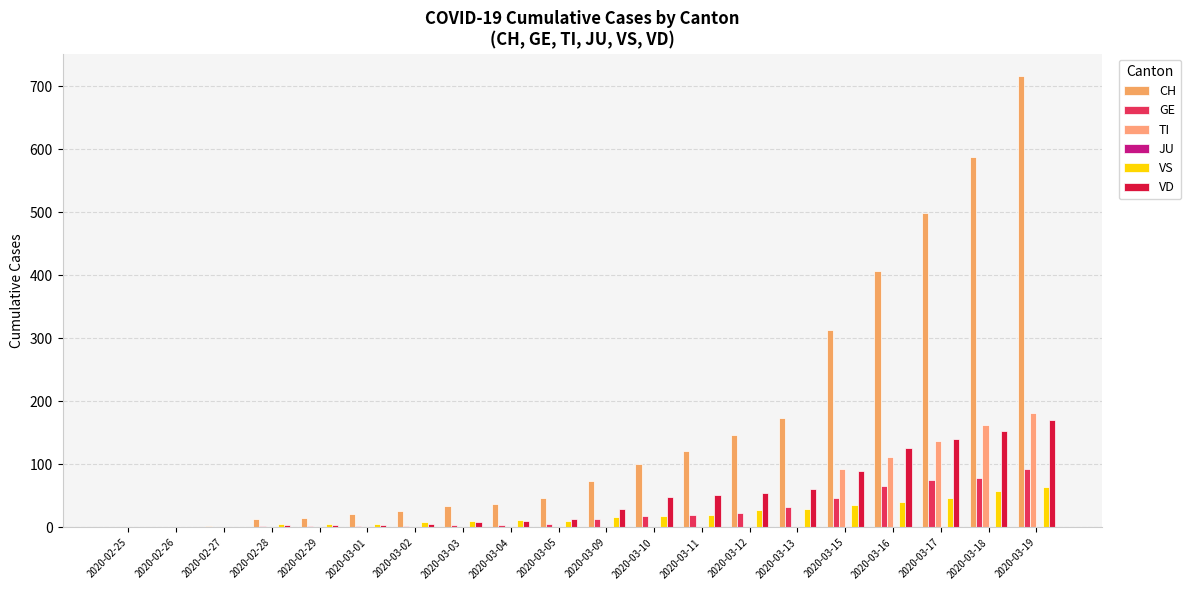

Which has a higher value, 2020-03-05 or 2020-03-19?

2020-03-19